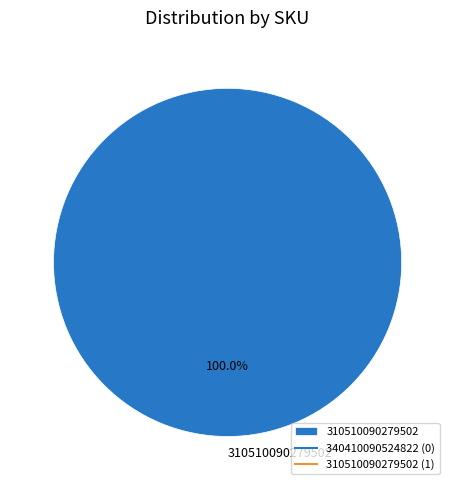

Which category accounts for the majority?

310510090279502